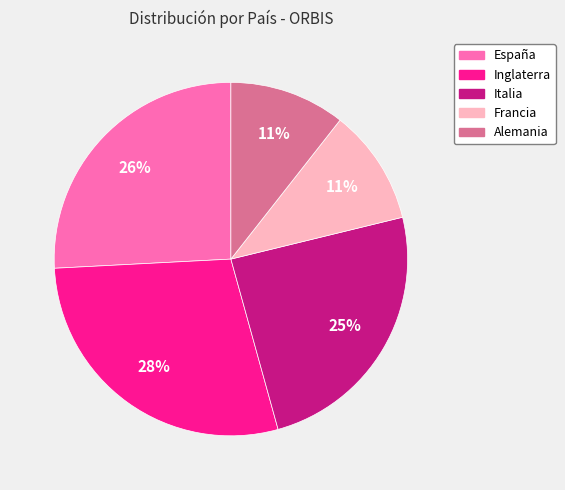

Count the number of slices in the pie.

5